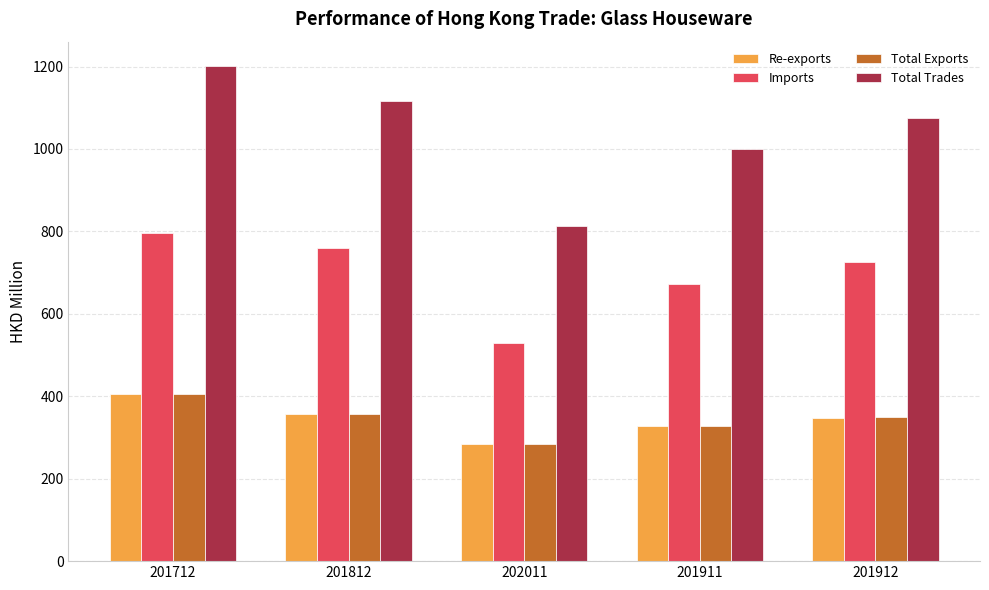

What is the label of the 4th bar from the right?

201812